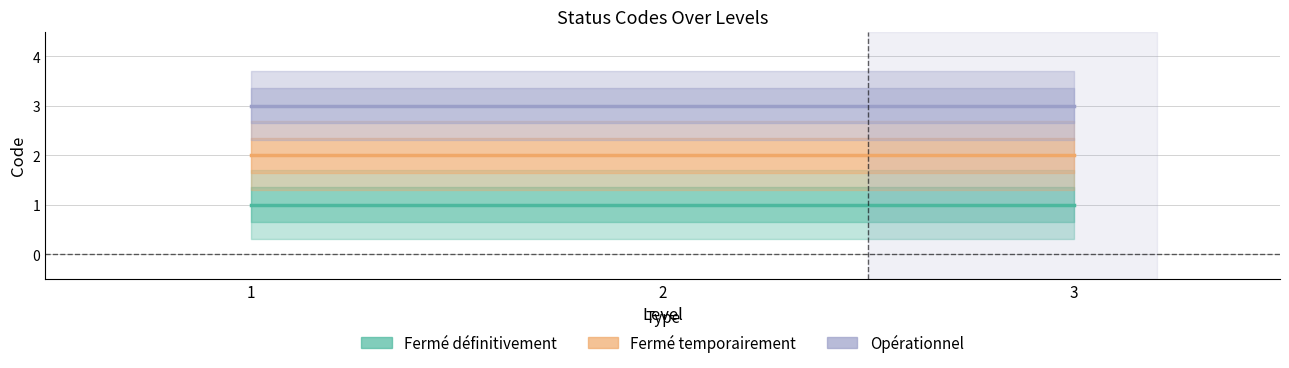

What is the average value of the Fermé définitivement series?

1